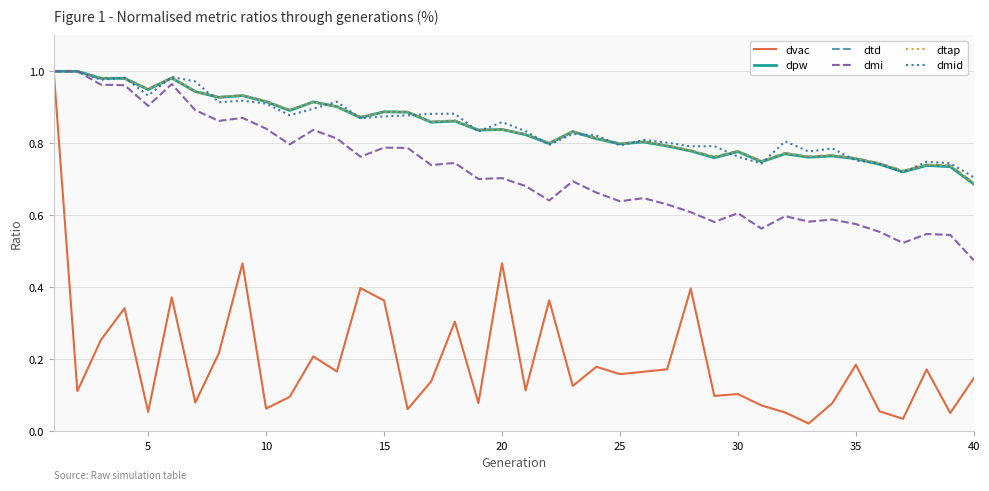

Reading left to right, extract all data points from this chart.

dvac: 1.0	0.1	0.3	0.3	0.1	0.4	0.1	0.2	0.5	0.1	0.1	0.2	0.2	0.4	0.4	0.1	0.1	0.3	0.1	0.5	0.1	0.4	0.1	0.2	0.2	0.2	0.2	0.4	0.1	0.1	0.1	0.1	0.0	0.1	0.2	0.1	0.0	0.2	0.1	0.1
dpw: 1.0	1.0	1.0	1.0	0.9	1.0	0.9	0.9	0.9	0.9	0.9	0.9	0.9	0.9	0.9	0.9	0.9	0.9	0.8	0.8	0.8	0.8	0.8	0.8	0.8	0.8	0.8	0.8	0.8	0.8	0.7	0.8	0.8	0.8	0.8	0.7	0.7	0.7	0.7	0.7
dtd: 1.0	1.0	1.0	1.0	1.0	1.0	0.9	0.9	0.9	0.9	0.9	0.9	0.9	0.9	0.9	0.9	0.9	0.9	0.8	0.8	0.8	0.8	0.8	0.8	0.8	0.8	0.8	0.8	0.8	0.8	0.8	0.8	0.8	0.8	0.8	0.7	0.7	0.7	0.7	0.7
dmi: 1.0	1.0	1.0	1.0	0.9	1.0	0.9	0.9	0.9	0.8	0.8	0.8	0.8	0.8	0.8	0.8	0.7	0.7	0.7	0.7	0.7	0.6	0.7	0.7	0.6	0.6	0.6	0.6	0.6	0.6	0.6	0.6	0.6	0.6	0.6	0.6	0.5	0.5	0.5	0.5
dtap: 1.0	1.0	1.0	1.0	1.0	1.0	0.9	0.9	0.9	0.9	0.9	0.9	0.9	0.9	0.9	0.9	0.9	0.9	0.8	0.8	0.8	0.8	0.8	0.8	0.8	0.8	0.8	0.8	0.8	0.8	0.8	0.8	0.8	0.8	0.8	0.7	0.7	0.7	0.7	0.7
dmid: 1.0	1.0	1.0	1.0	0.9	1.0	1.0	0.9	0.9	0.9	0.9	0.9	0.9	0.9	0.9	0.9	0.9	0.9	0.8	0.9	0.8	0.8	0.8	0.8	0.8	0.8	0.8	0.8	0.8	0.8	0.7	0.8	0.8	0.8	0.8	0.7	0.7	0.7	0.7	0.7